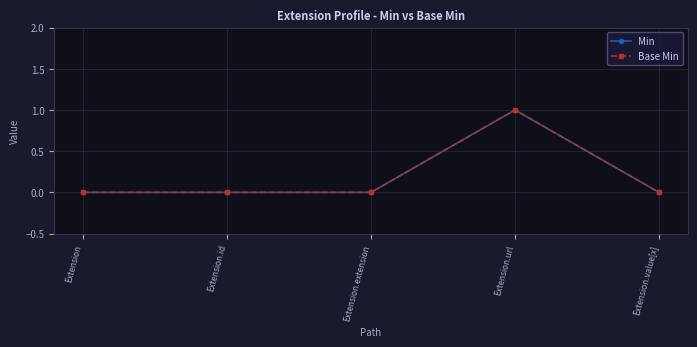

Is this an area chart (filled region under the line)?

No